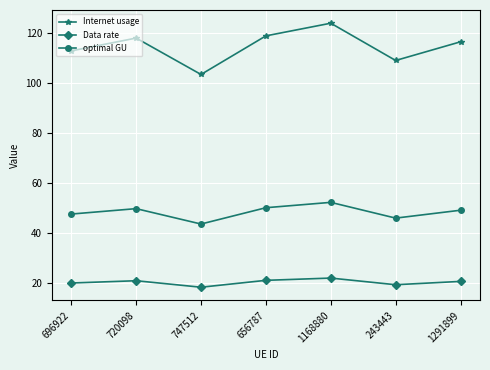

List the series in order of their peak value, highest first.

Internet usage, optimal GU, Data rate